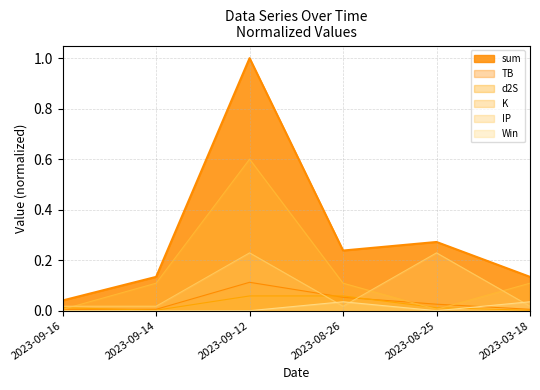

What position from the right is 2023-09-16?

6